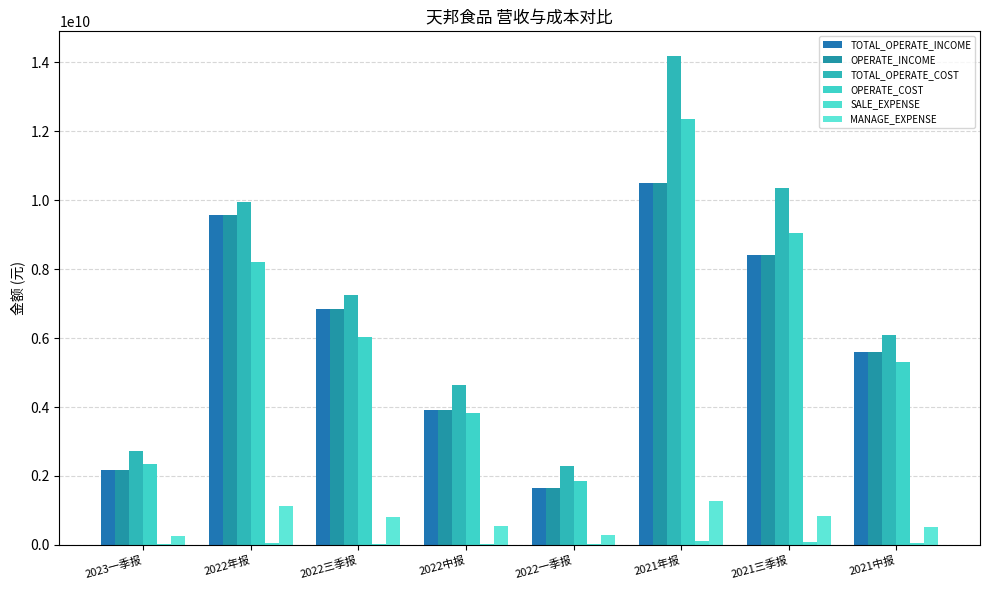

Are the bars horizontal?

No